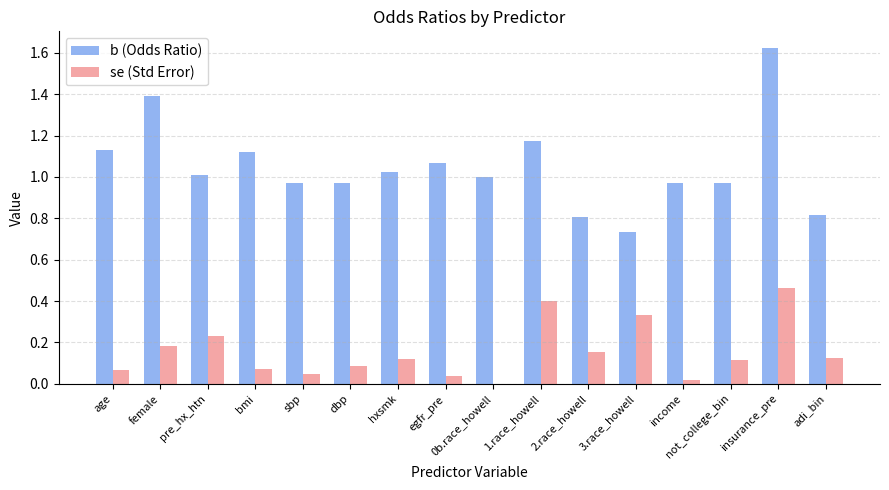

At which label does b (Odds Ratio) first exceed 1?

age